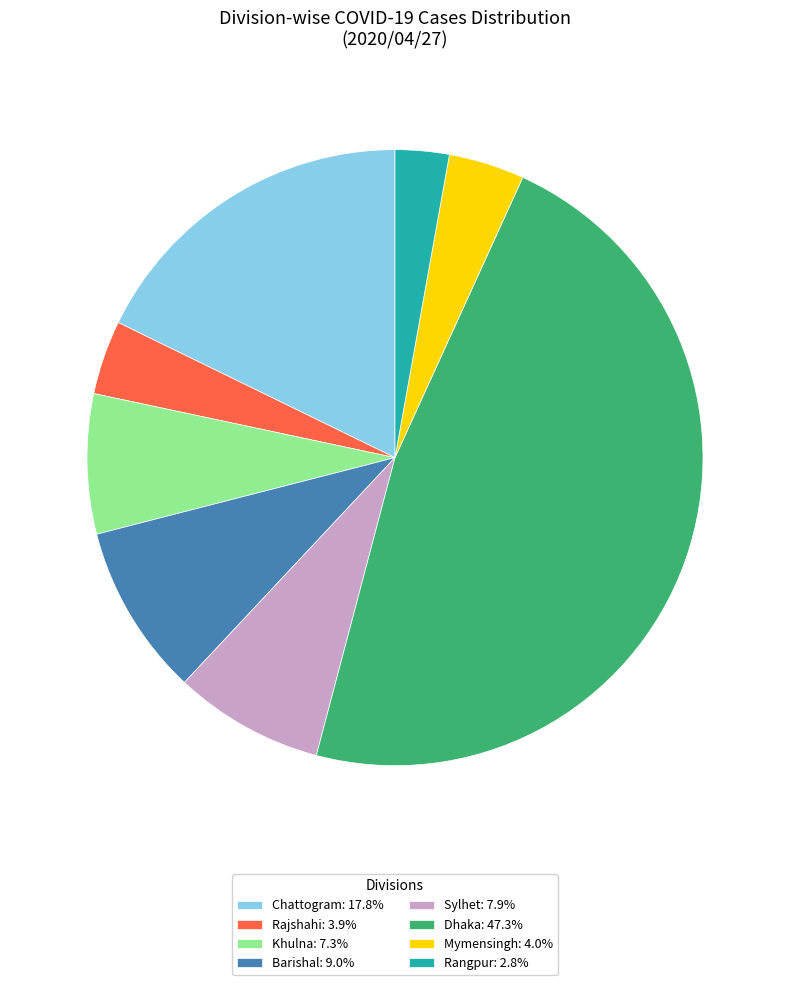

Does Barishal: 9.0% represent more than half of the total?

No